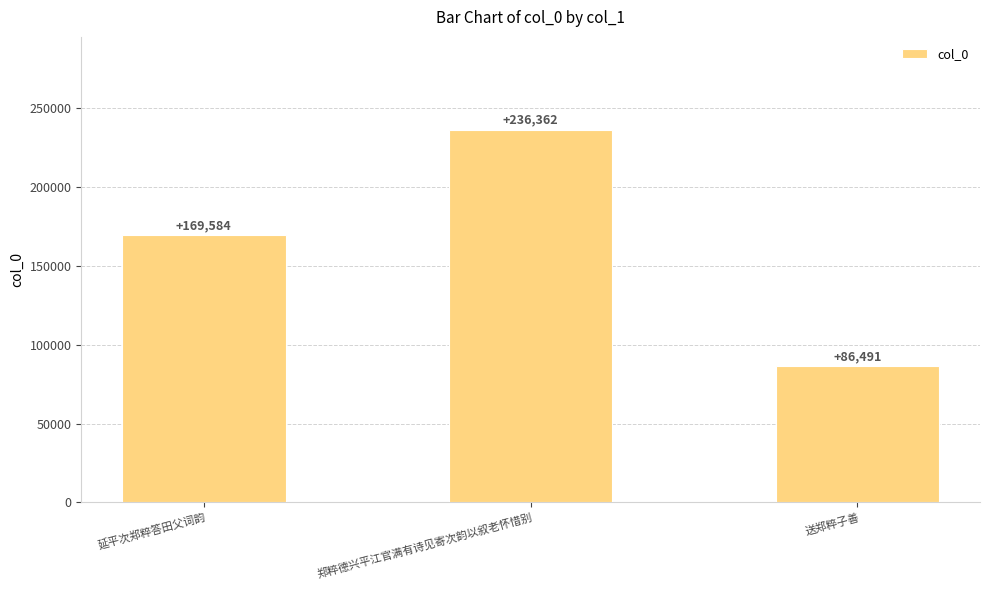

Reading left to right, transcribe all the data shown in this chart.

延平次郑粹答田父词韵=169584	郑粹德兴平江官满有诗见寄次韵以叙老怀惜别=236362	送郑粹子善=86491